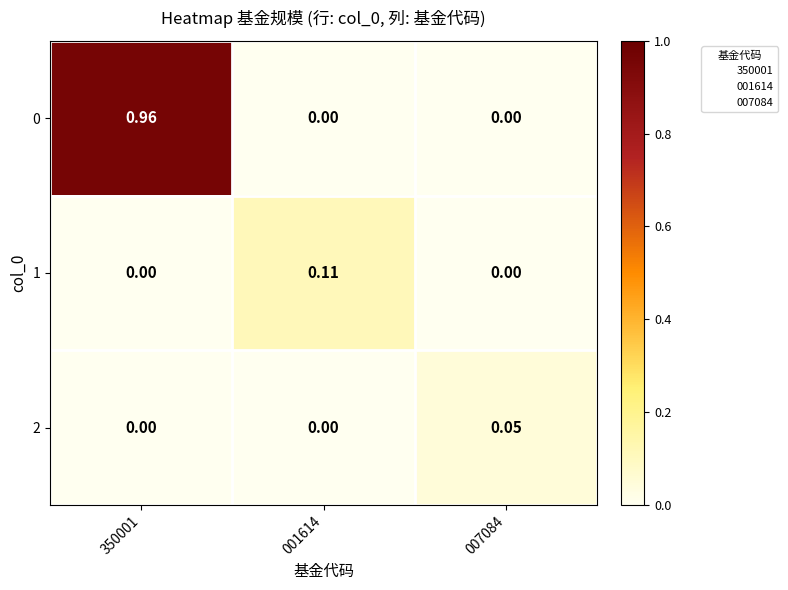

Reading left to right, list all the values displayed in this chart.

0: 350001=1.0	001614=0.0	007084=0.0
1: 350001=0.0	001614=0.1	007084=0.0
2: 350001=0.0	001614=0.0	007084=0.1